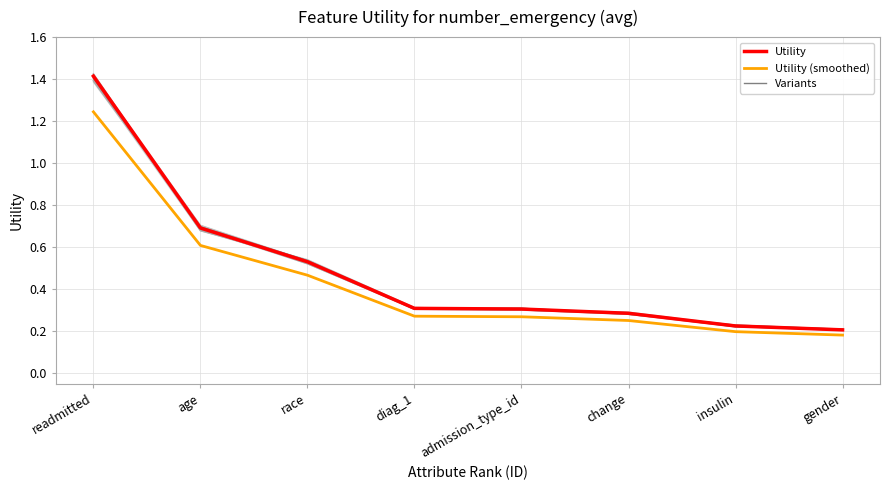

List the labels in order of Utility value, smallest first.

gender, insulin, change, admission_type_id, diag_1, race, age, readmitted